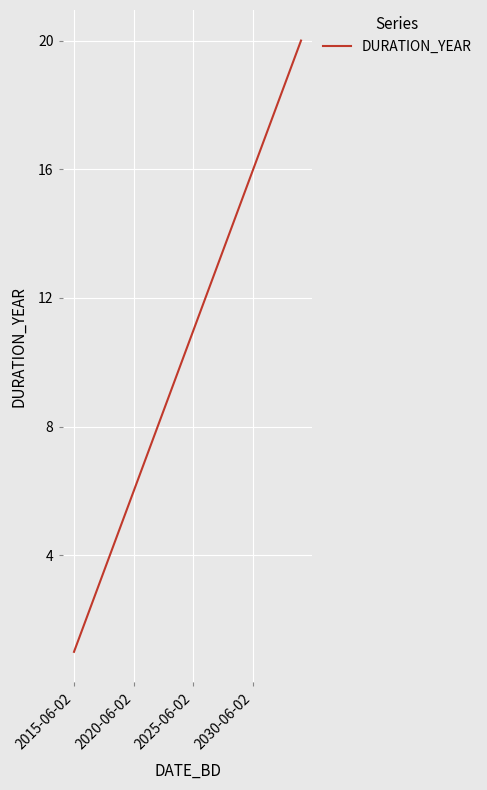

What is the maximum value shown in the chart?

20